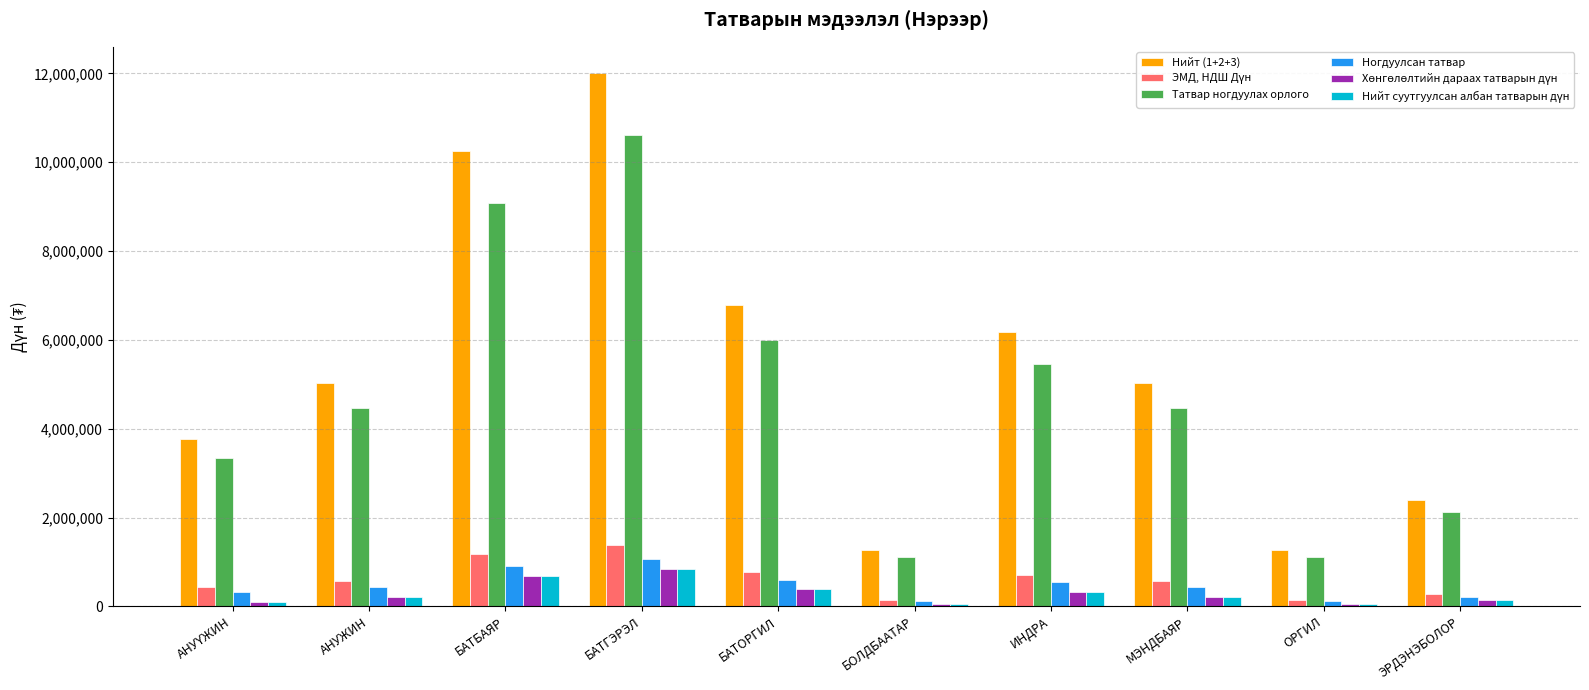

At which category is the sum across all series the highest?

БАТГЭРЭЛ